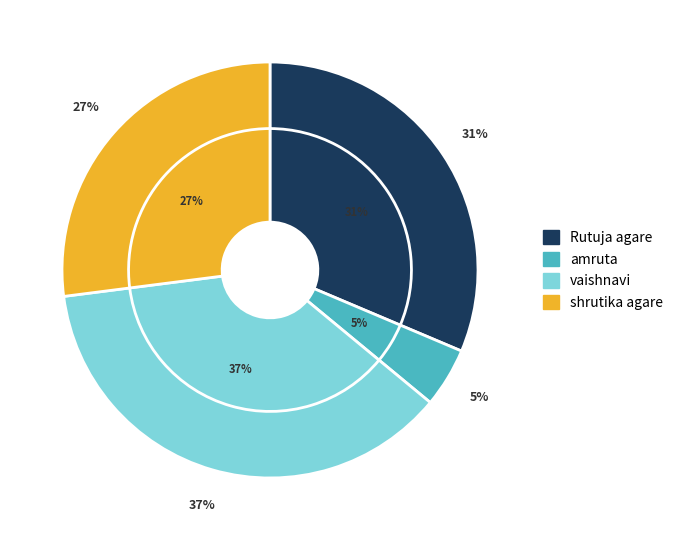

What percentage is NOT represented by vaishnavi?

63.0%